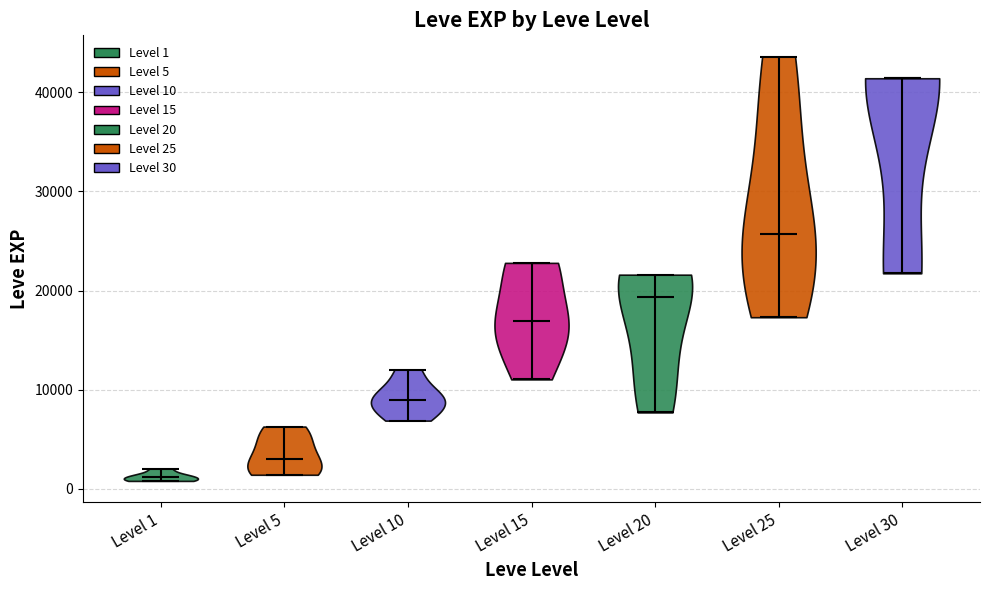

Where does the median line of the violin for Level 20 sit on the y-axis? The values are not printed on the chart, so give them approximately, as read against the axis.

19000